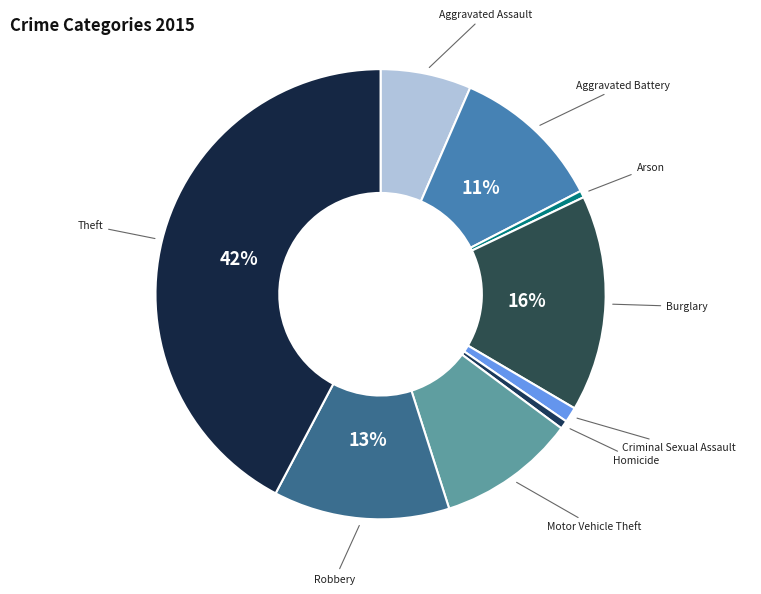

How many segments does this pie chart have?

9